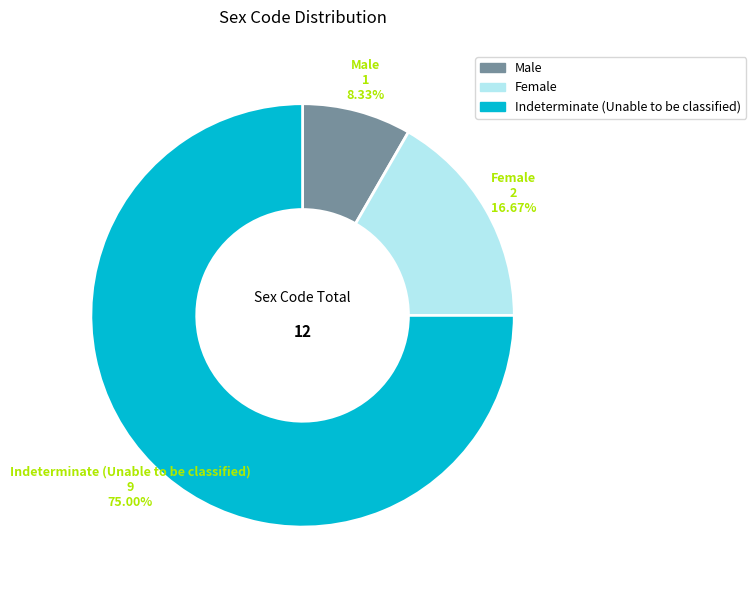

How many segments does this pie chart have?

3